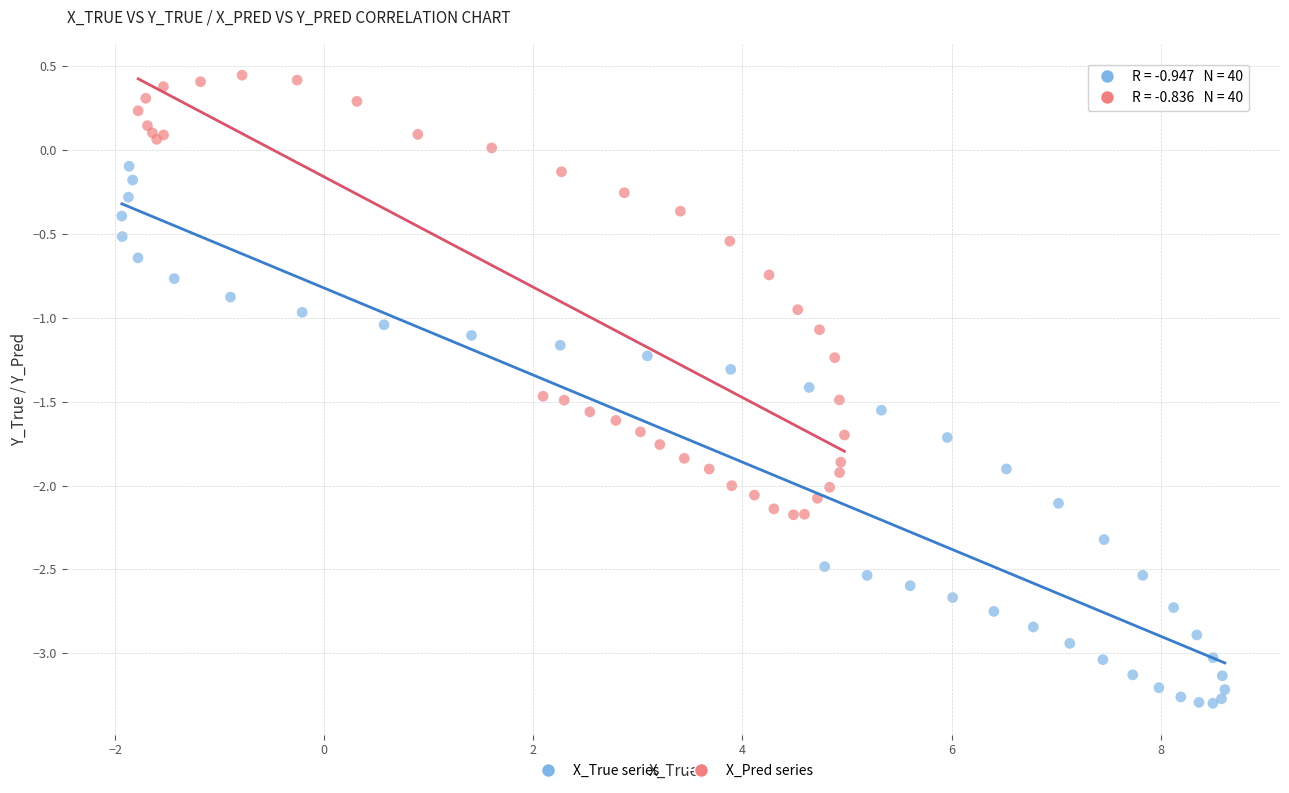

Which series contains the lowest Y value?

X_True series